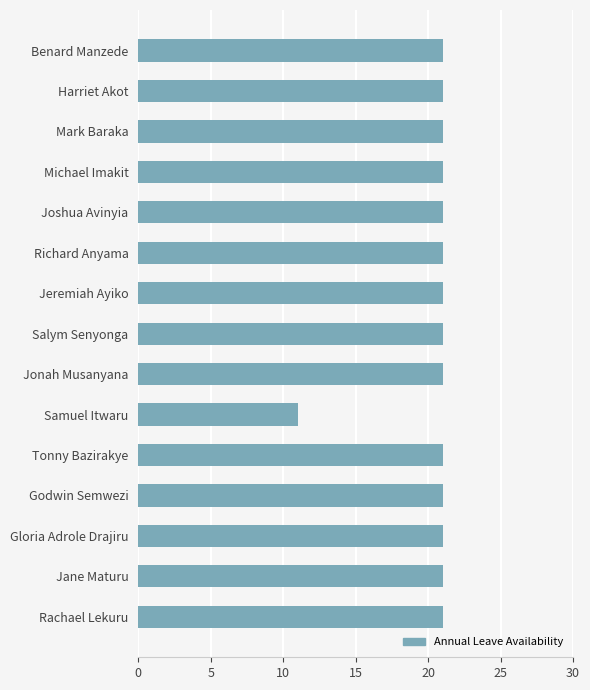

What is the label of the 9th bar from the bottom?

Jeremiah Ayiko